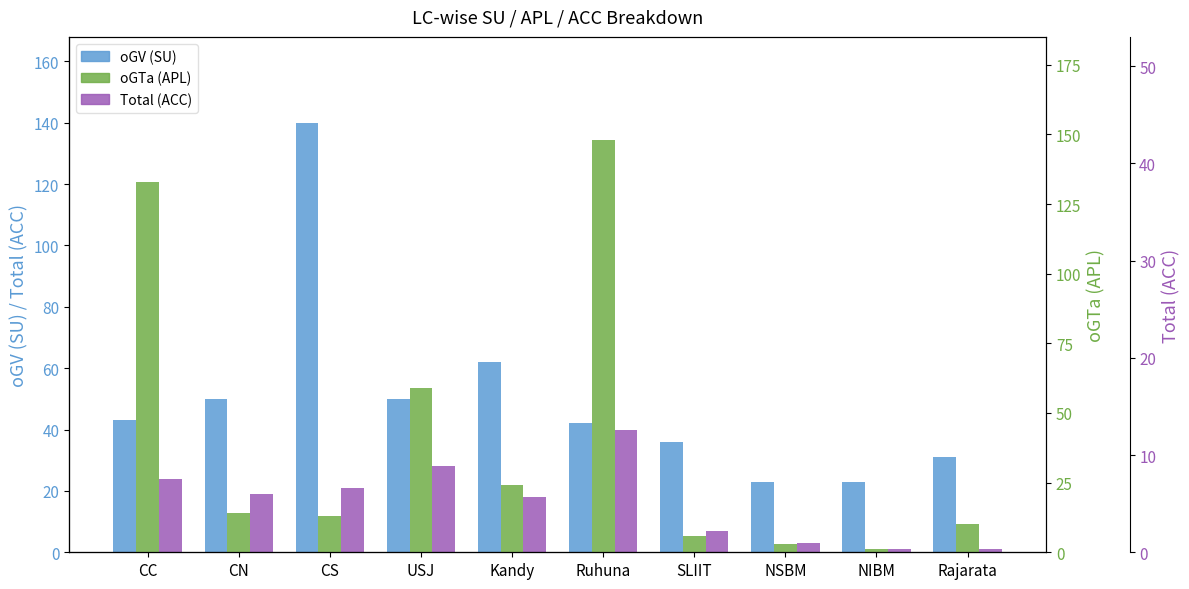

At which category is the sum across all series the highest?

Ruhuna